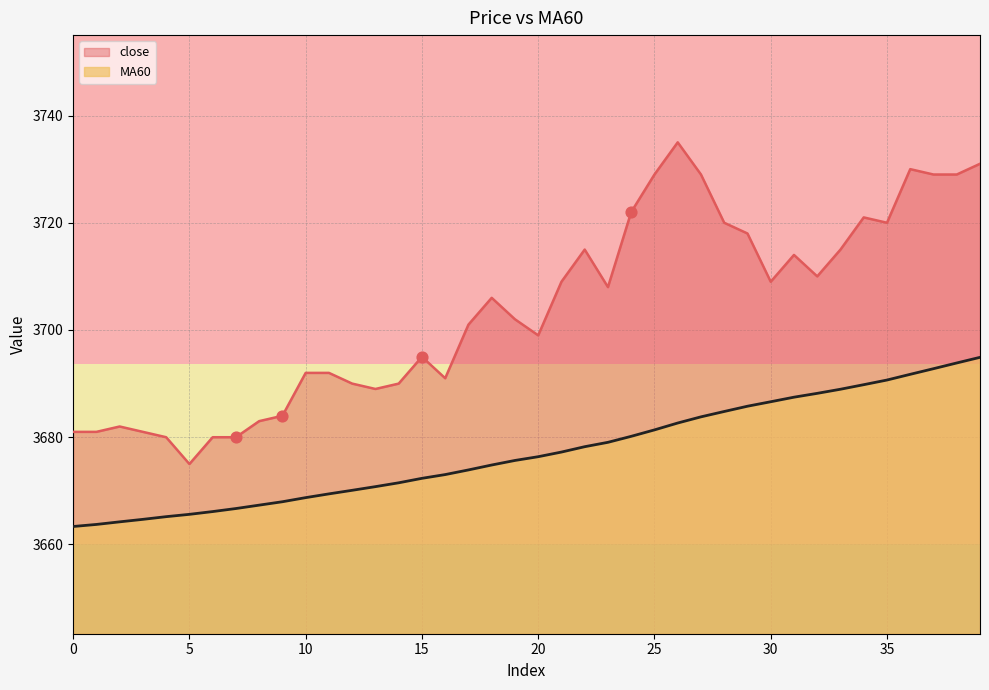

Which series contains the lowest Y value?

MA60